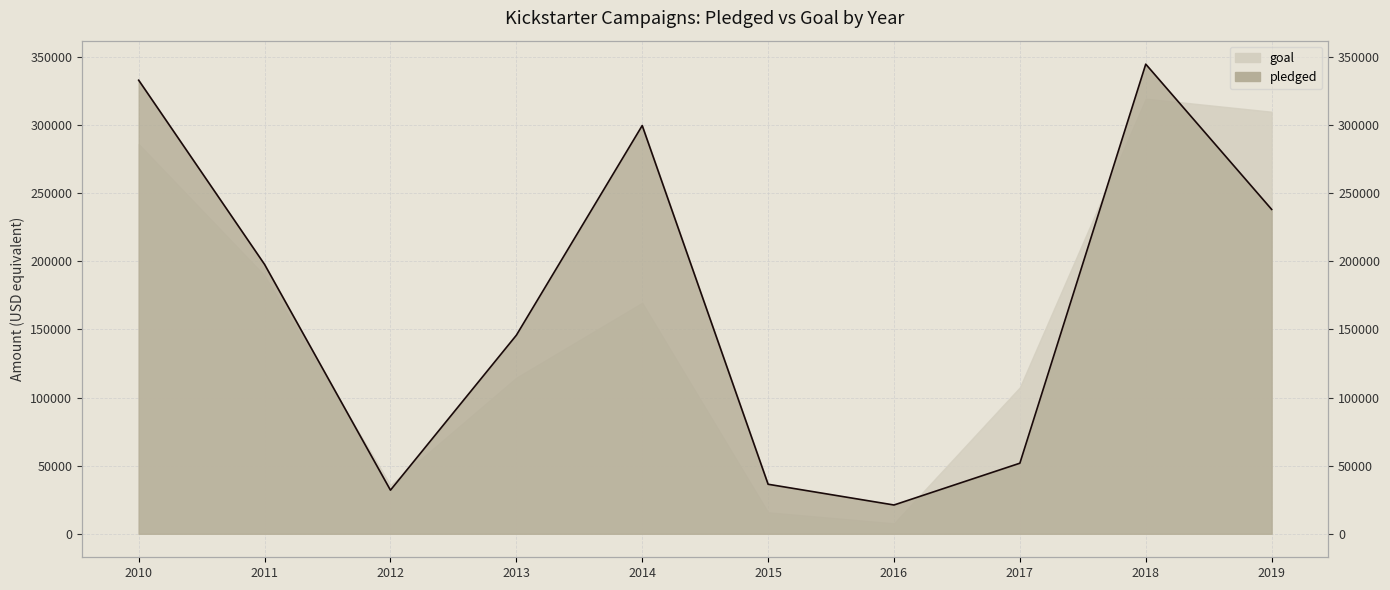

What is the ratio of the value at 2018 to the value at 2012?

10.8